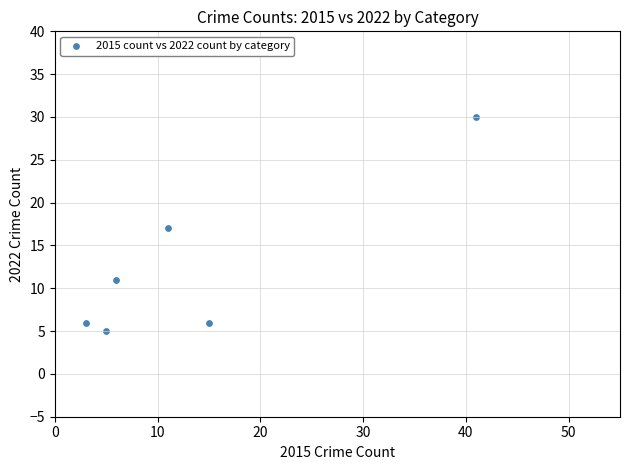

What is the average X value?

14